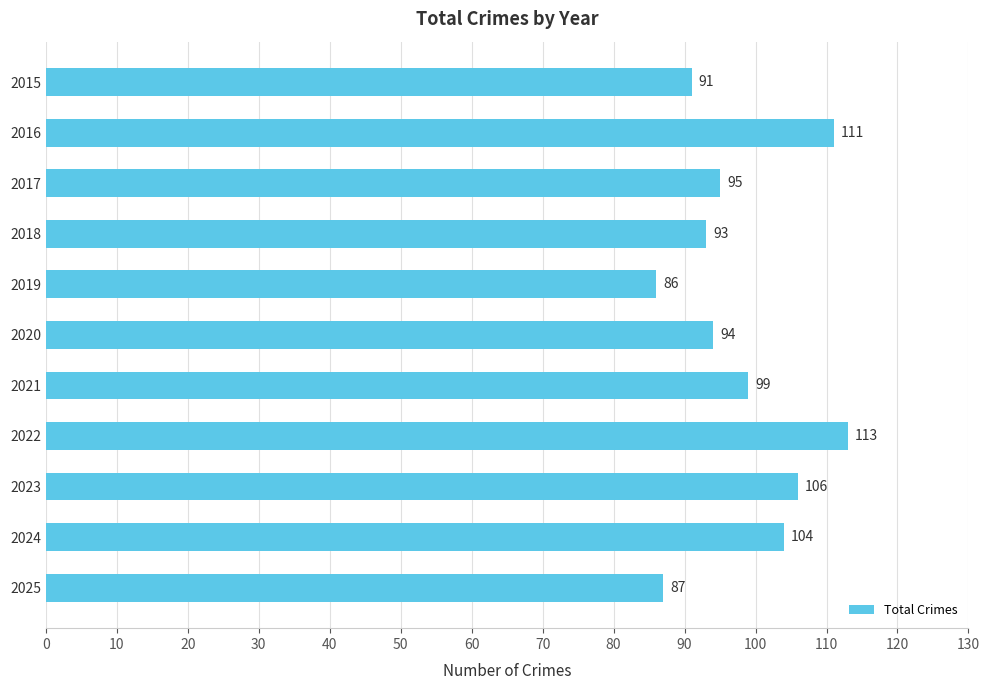

The chart shows a value of 104 at 2024. True or false?

True